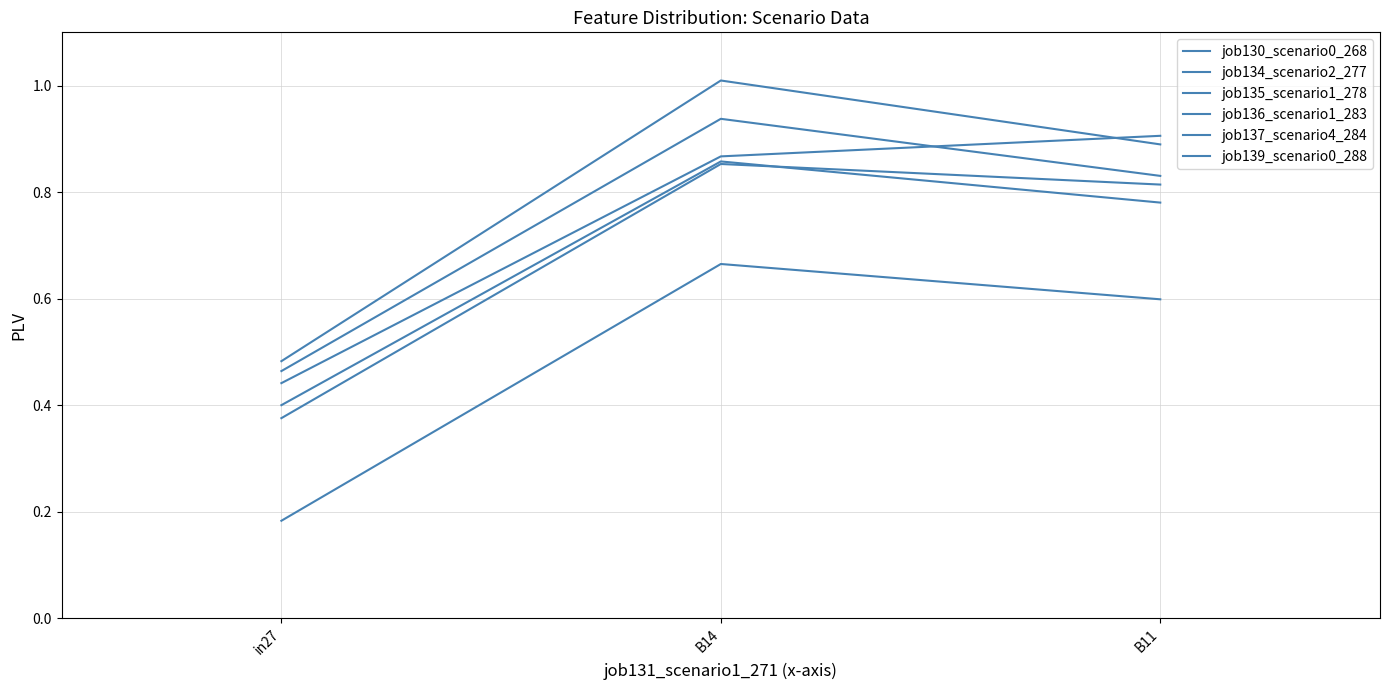

What is the difference between the job130_scenario0_268 values at in27 and B11?

0.4